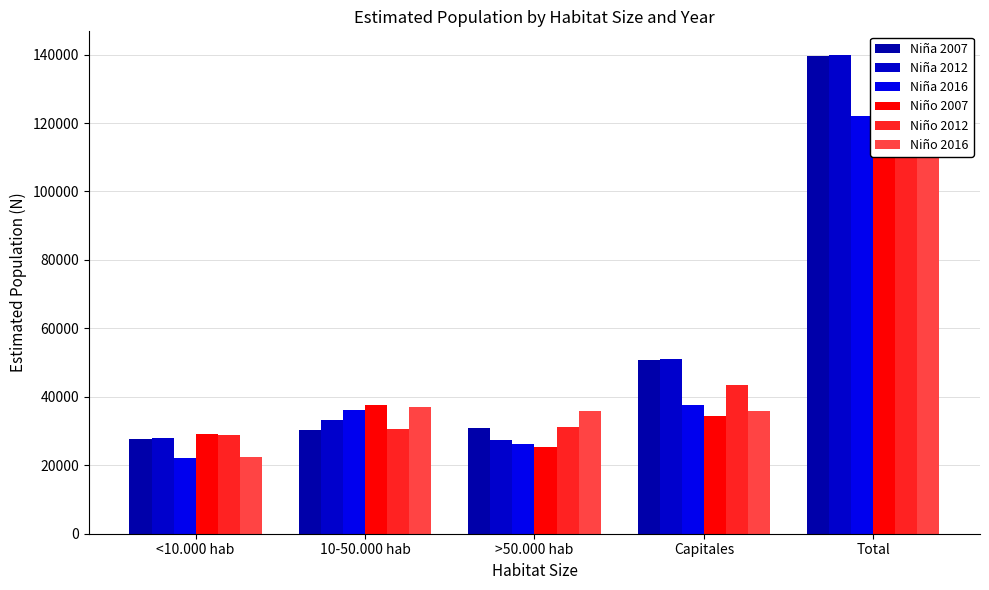

Which series has the largest range (max minus min)?

Niña 2012